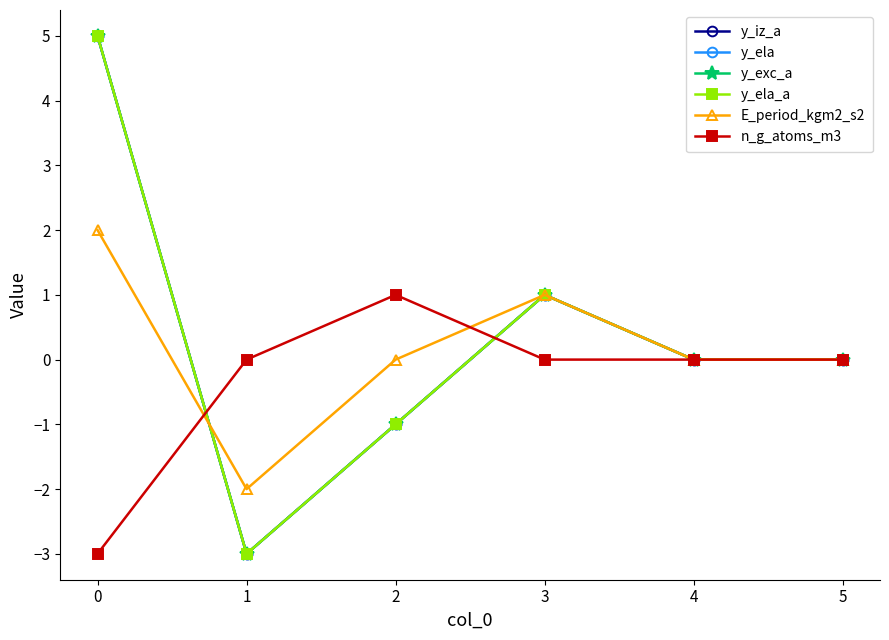

Is this an area chart (filled region under the line)?

No